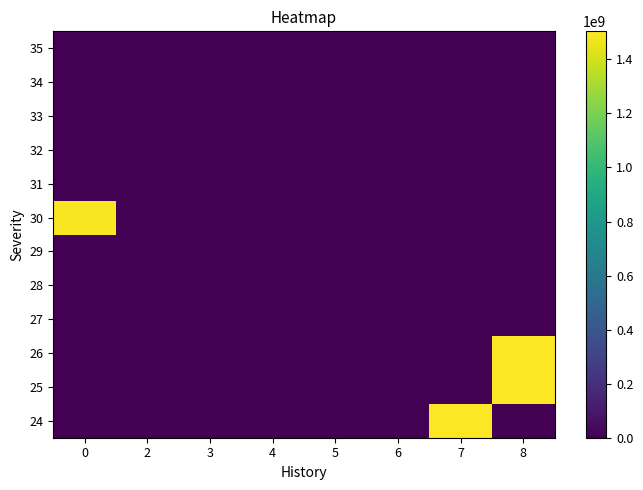

Reading left to right, extract all data points from this chart.

24: 0=0	2=0	3=0	4=0	5=0	6=0	7=1503646549	8=0
25: 0=0	2=0	3=0	4=0	5=0	6=0	7=0	8=1503639882
26: 0=0	2=0	3=0	4=0	5=0	6=0	7=0	8=1503633215
27: 0=0	2=0	3=0	4=0	5=0	6=0	7=0	8=0
28: 0=0	2=0	3=0	4=0	5=0	6=0	7=0	8=0
29: 0=0	2=0	3=0	4=0	5=0	6=0	7=0	8=0
30: 0=1491341302	2=0	3=0	4=0	5=0	6=0	7=0	8=0
31: 0=0	2=0	3=0	4=0	5=0	6=0	7=0	8=0
32: 0=0	2=0	3=0	4=0	5=0	6=0	7=0	8=0
33: 0=0	2=0	3=0	4=0	5=0	6=0	7=0	8=0
34: 0=0	2=0	3=0	4=0	5=0	6=0	7=0	8=0
35: 0=0	2=0	3=0	4=0	5=0	6=0	7=0	8=0